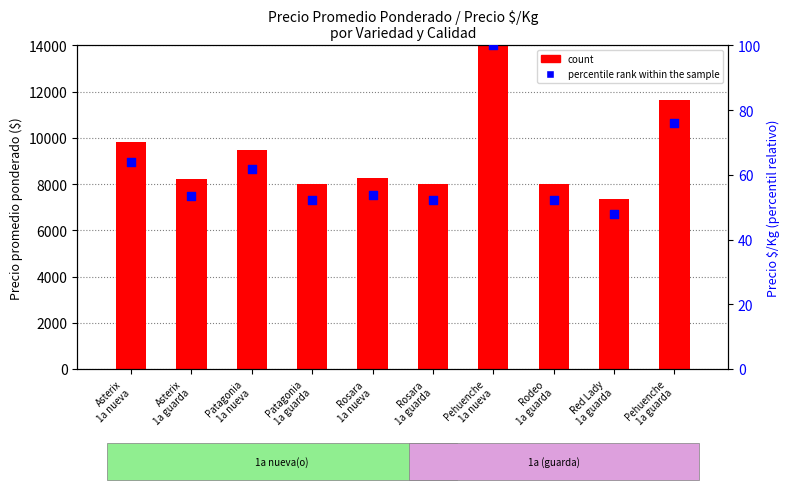

At which category is the sum across all series the highest?

Pehuenche
1a nueva